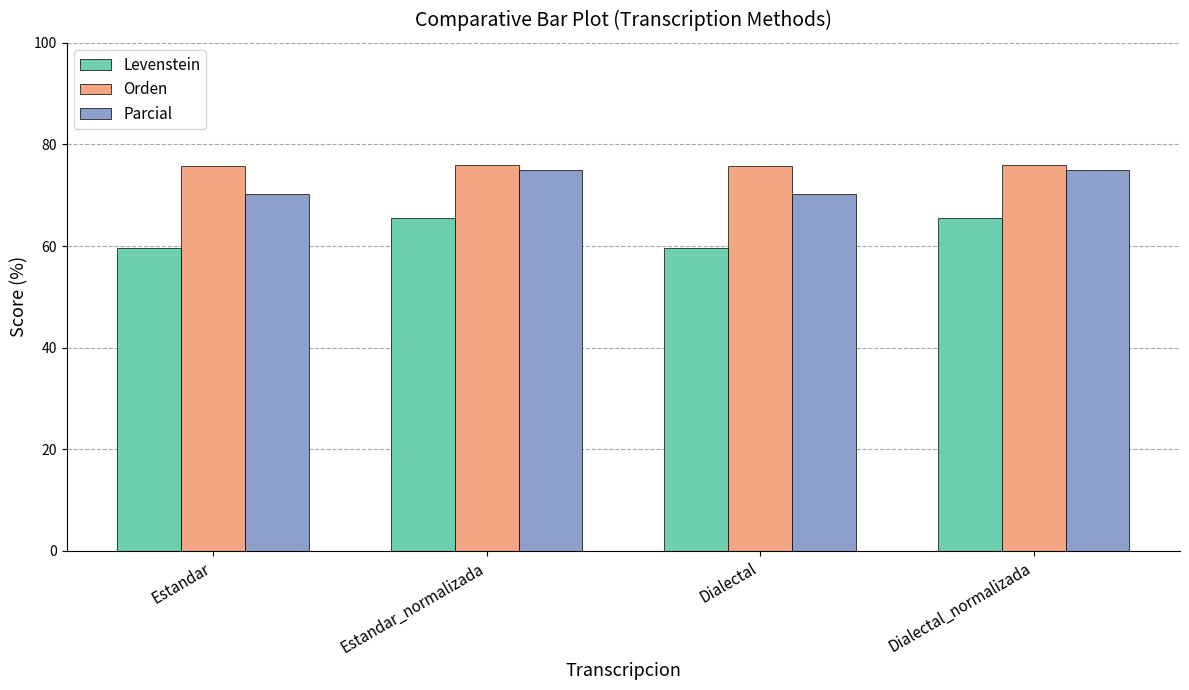

What is the sum of the Parcial values at Dialectal_normalizada and Dialectal?

145.1